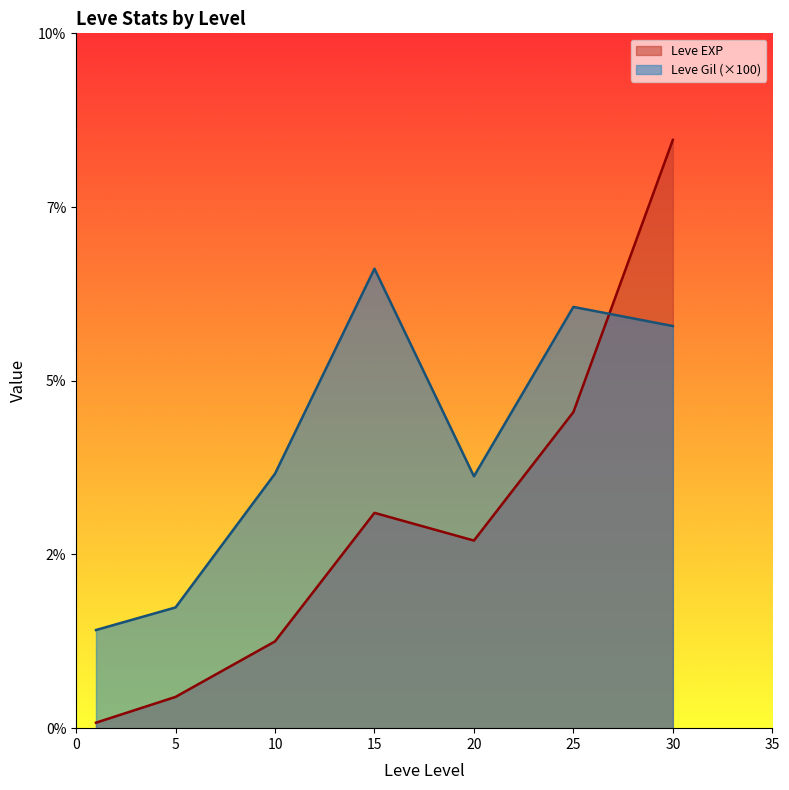

What is the approximate value of Leve EXP at 1, to the nearest 10?

630